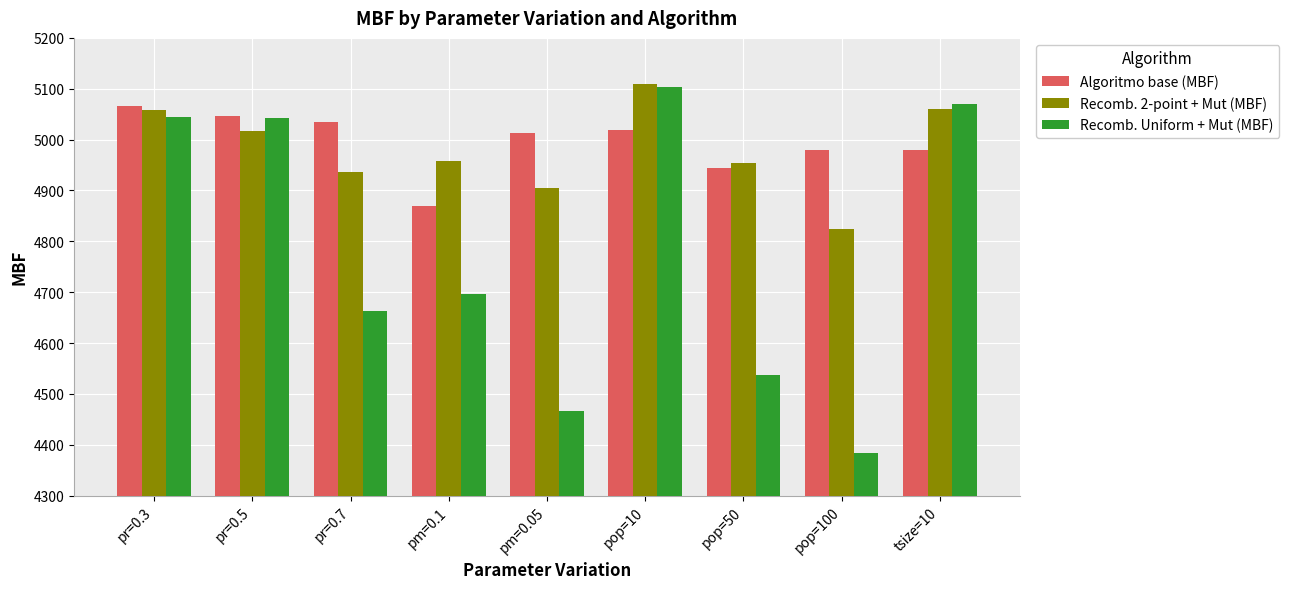

At pop=50, list the series in order from smallest to largest.

Recomb. Uniform + Mut (MBF), Algoritmo base (MBF), Recomb. 2-point + Mut (MBF)